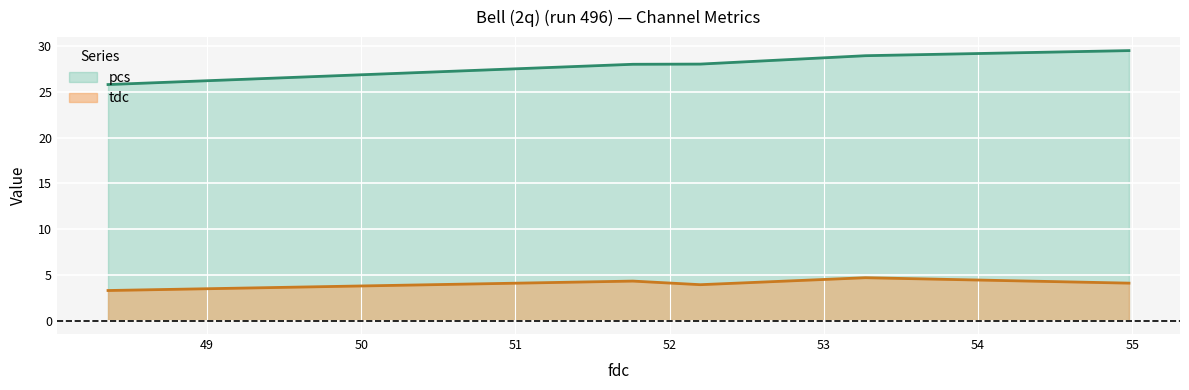

What position from the right is 52.198811?

3